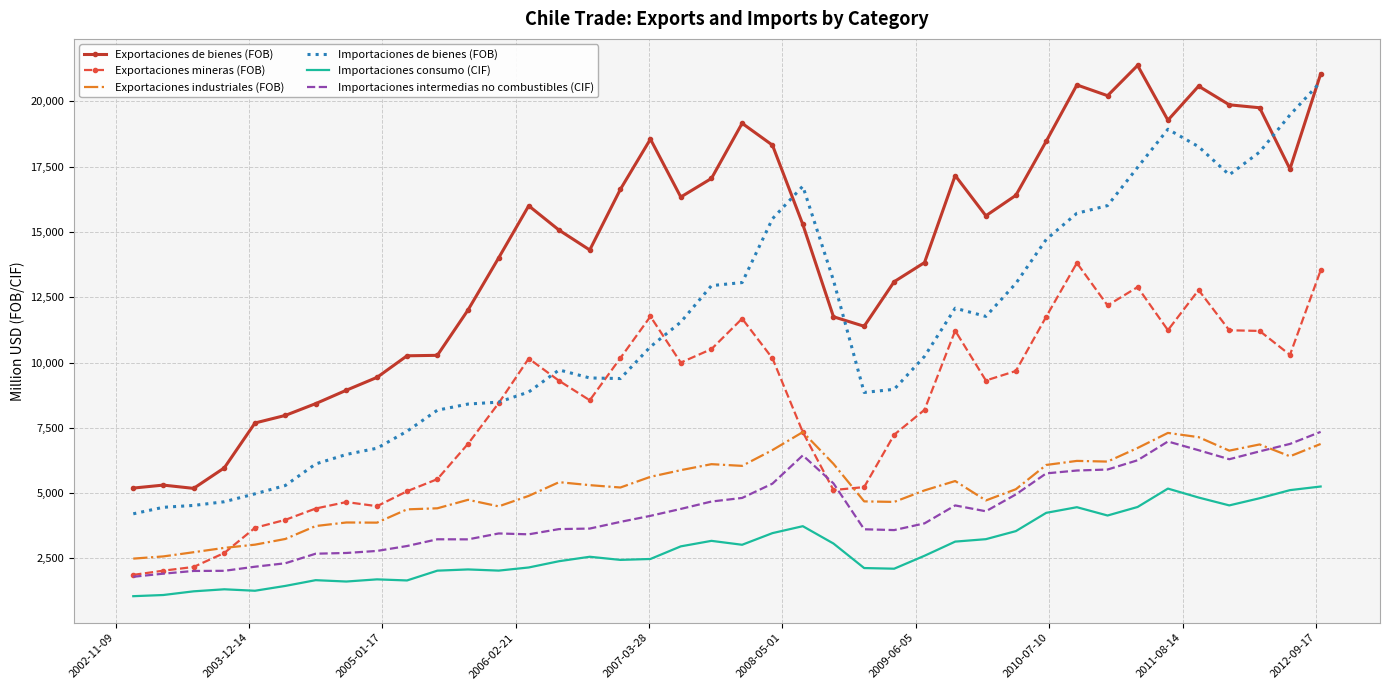

Which series has the largest total across all categories?

Exportaciones de bienes (FOB)